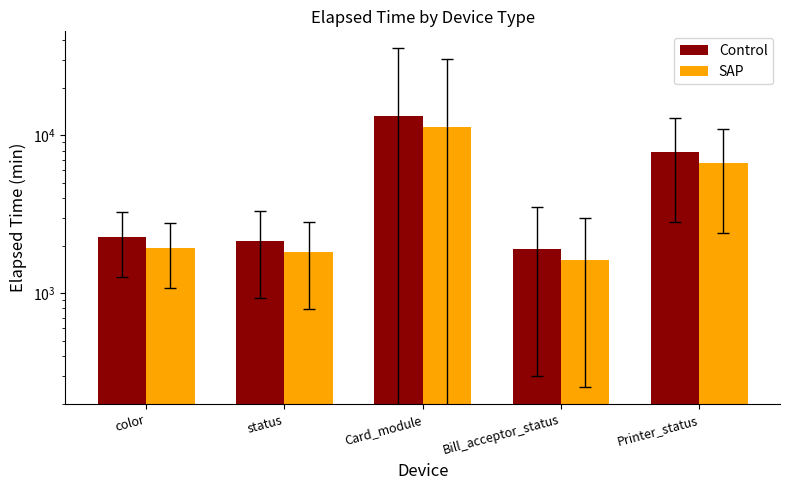

Which series has the widest spread of values?

Control